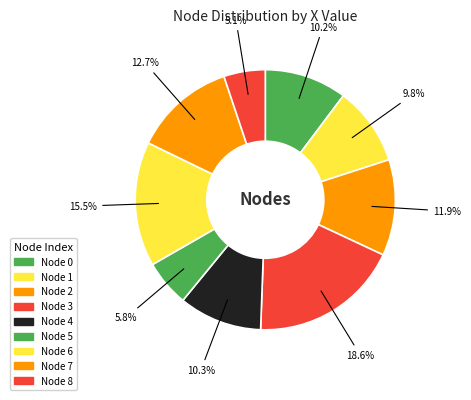

How many slices are in this pie chart?

9